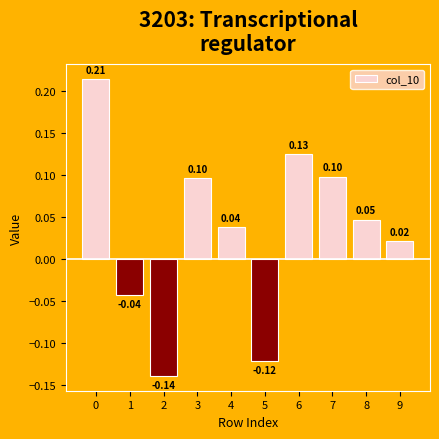

What is the sum of all values?

0.3